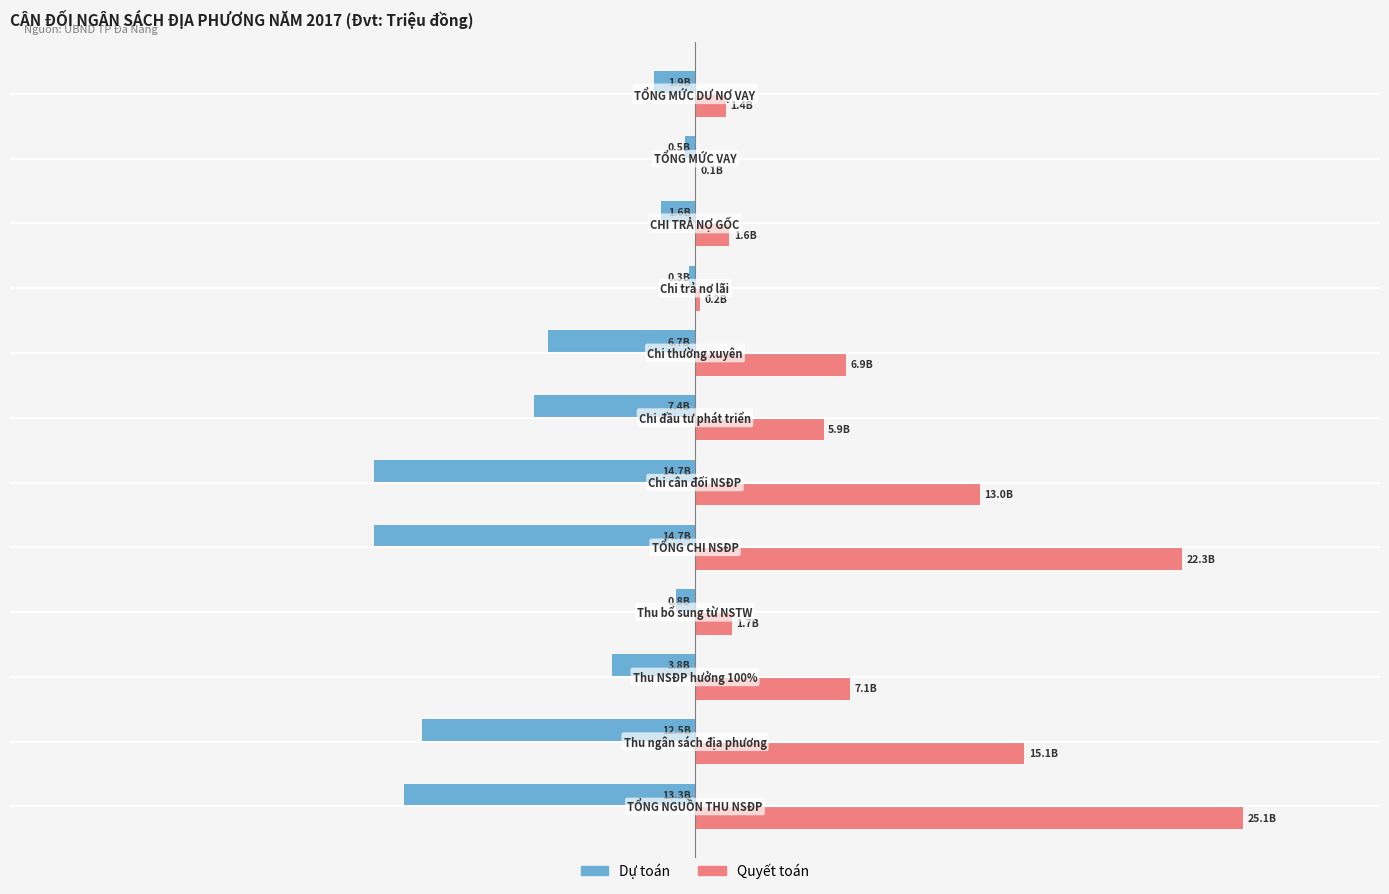

Reading left to right, transcribe all the data shown in this chart.

Dự toán: -13316278	-12468796	-3776900	-847482	-14677335	-14677335	-7365739	-6719472	-252643	-1572500	-468980	-1864980
Quyết toán: 25071584	15073544	7088145	1676843	22302673	13047280	5879804	6918220	227812	1572500	62289	1423959